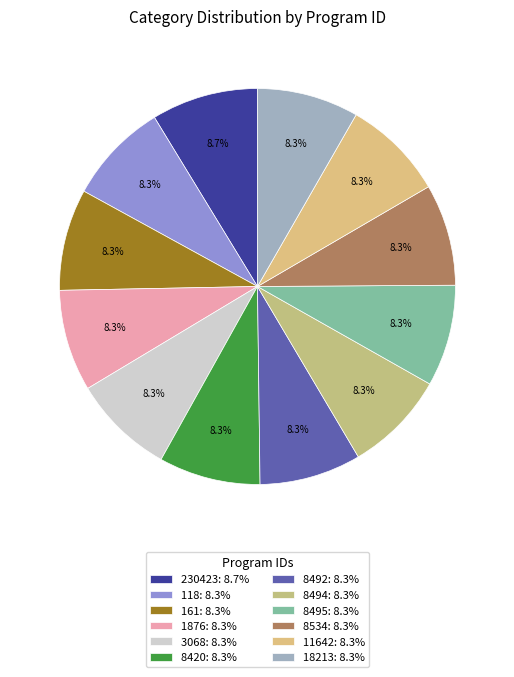

How many segments does this pie chart have?

12